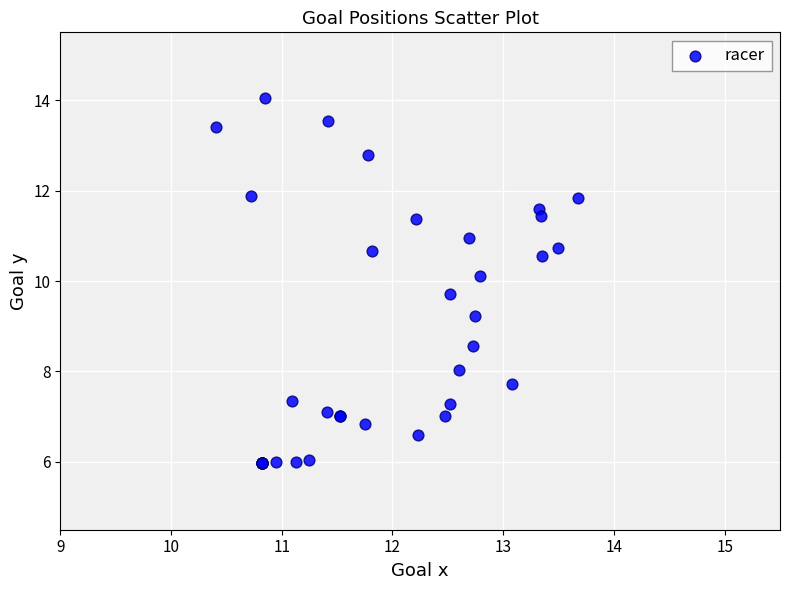

What Y value in the scatter plot is closest to 10?

10.1